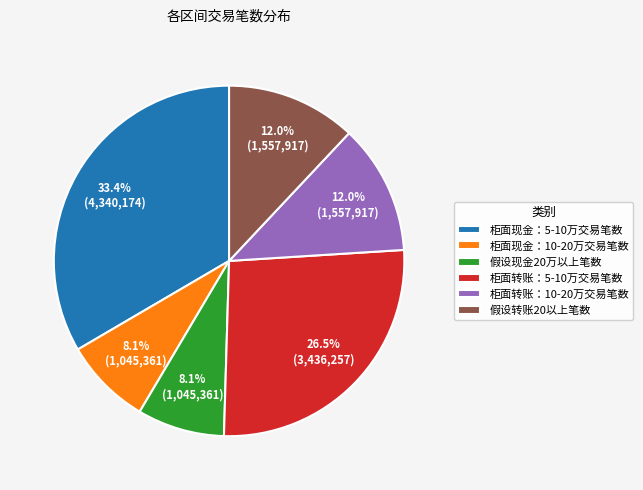

Does 假设现金20万以上笔数 represent more than half of the total?

No